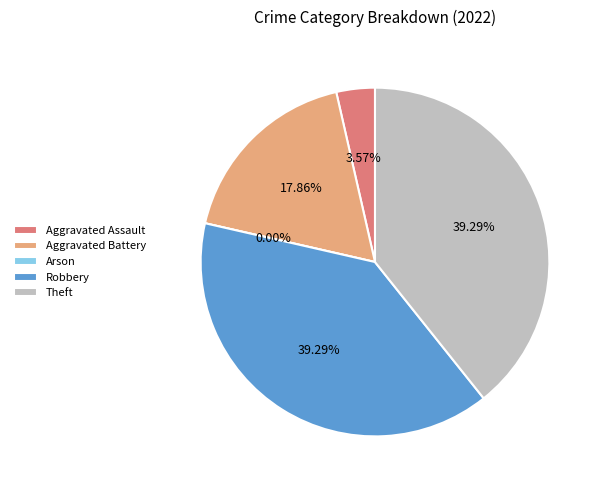

What percentage do Arson and Robbery together represent?

39.3%